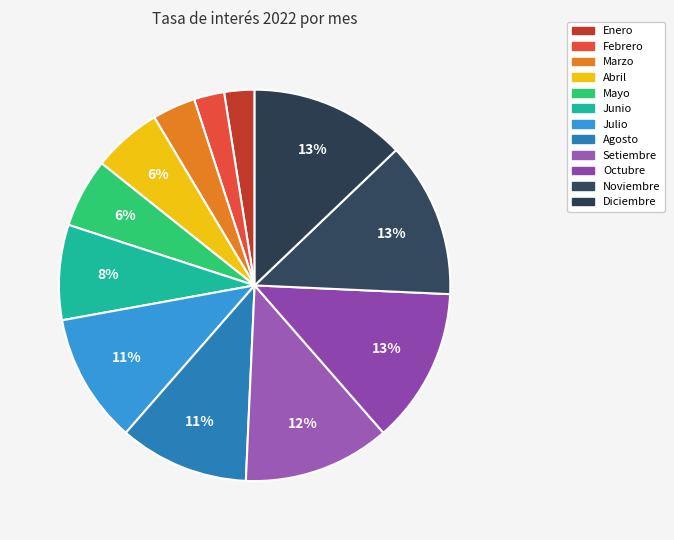

Which category has the smallest portion of the pie?

Enero